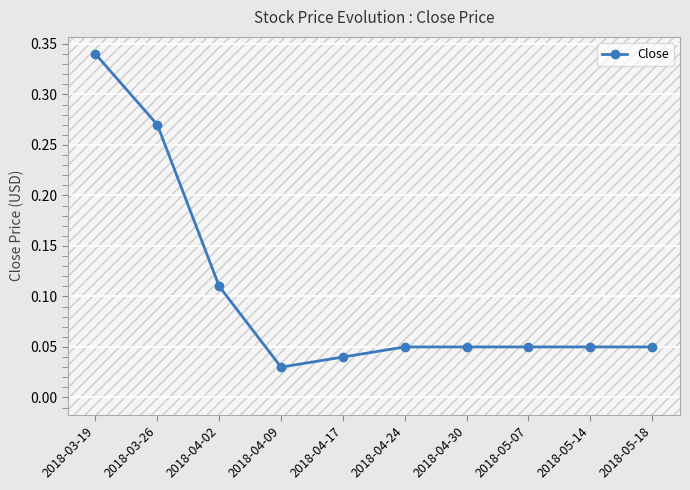

What is the difference between the second highest and second lowest values?

0.2